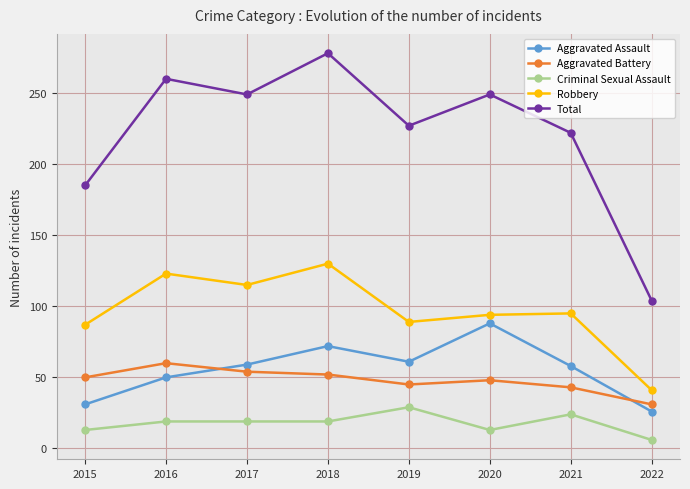

How many data points does each series have?

8